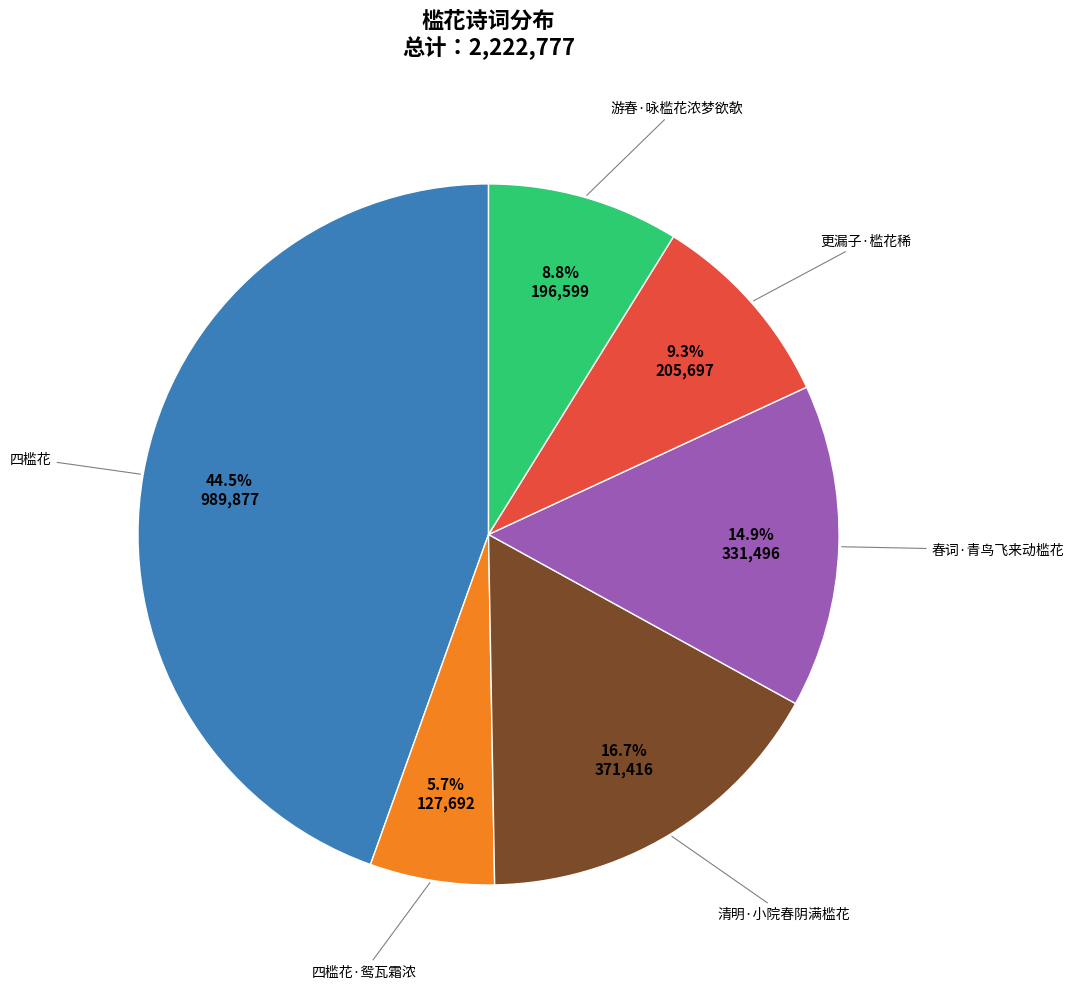

Is there any slice that represents more than half of the pie?

No